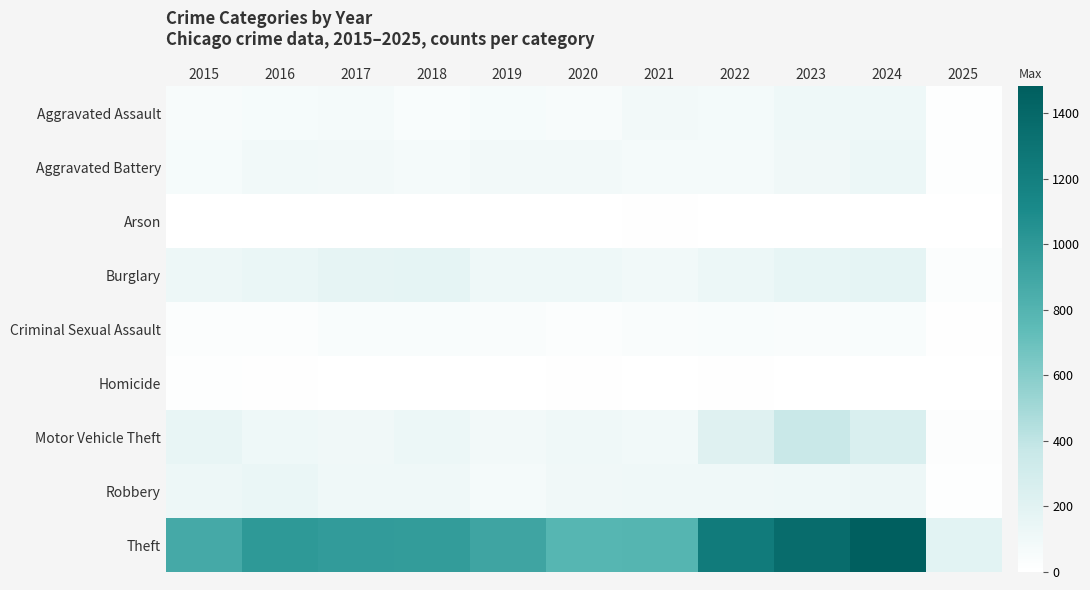

How many categories are shown in the chart?

11